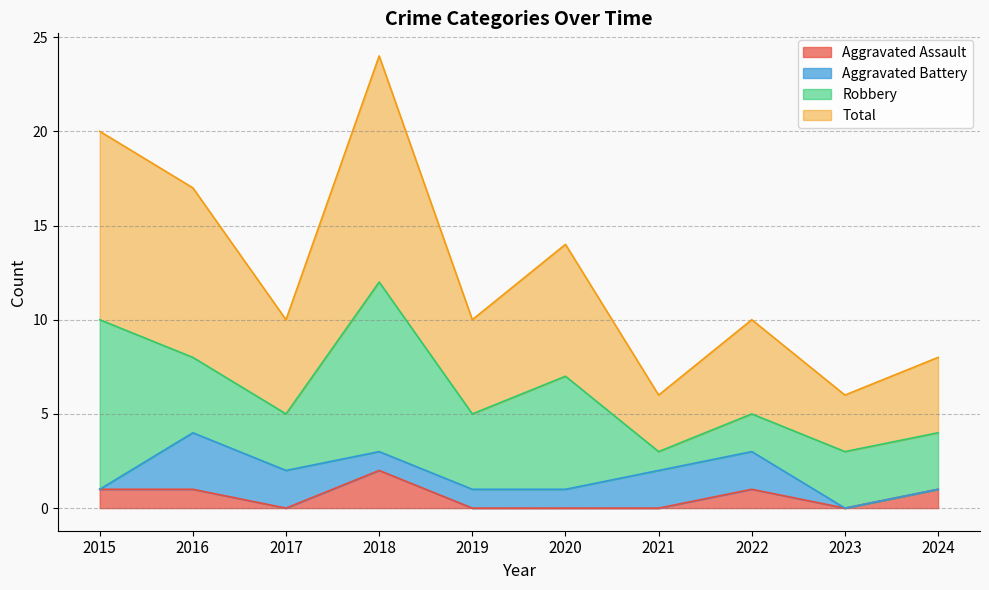

The value of Total at 2020 is 19. True or false?

False